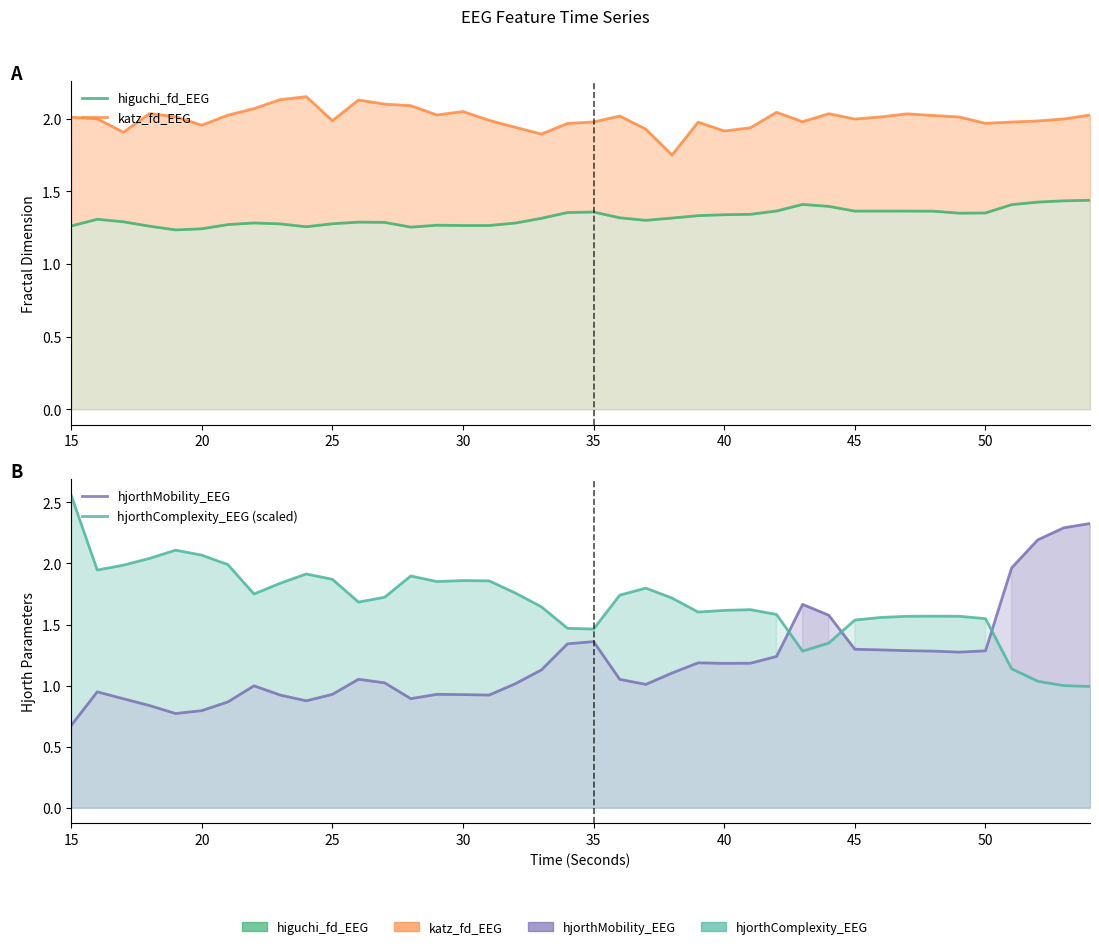

What is the maximum value shown in the chart?

2.6